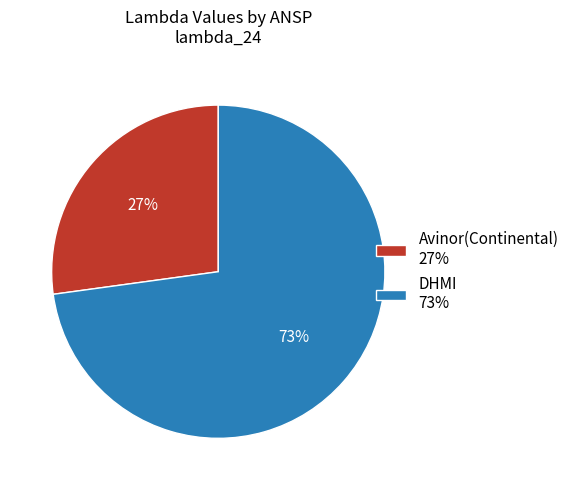

To the nearest percent, what is the difference between the largest and smallest slice percentages?

46%